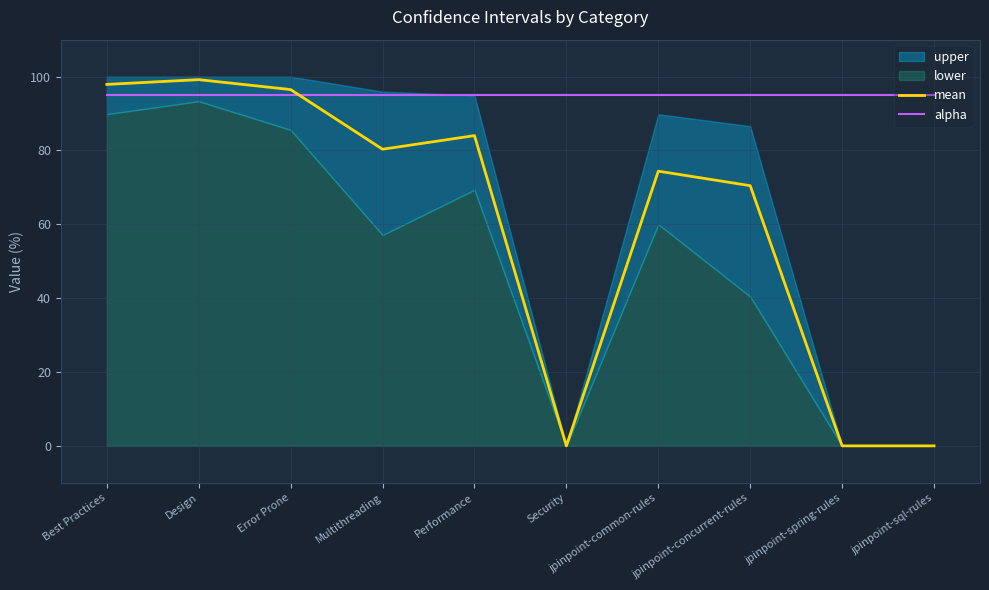

What is the lowest value of the alpha series?

95.0